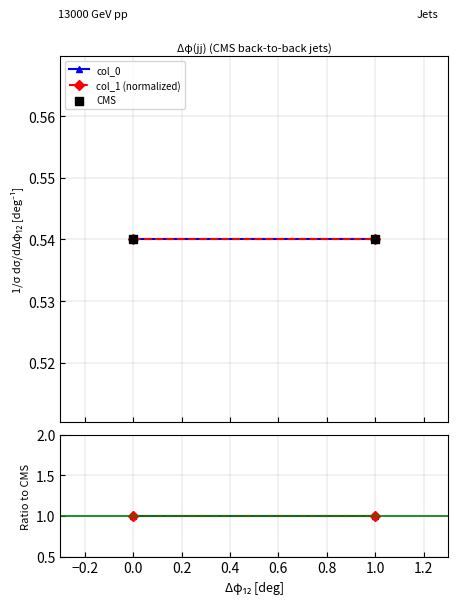

Which series contains the lowest Y value?

col_0